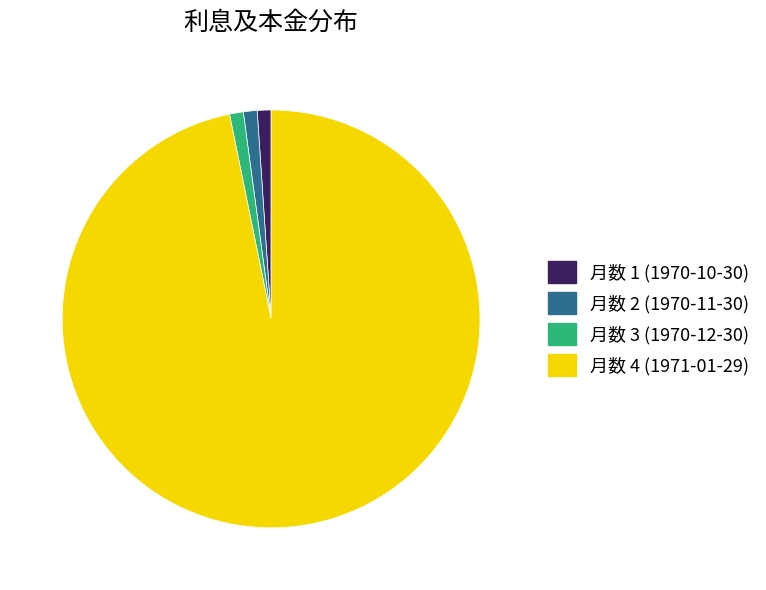

Is there a majority slice in this chart?

Yes